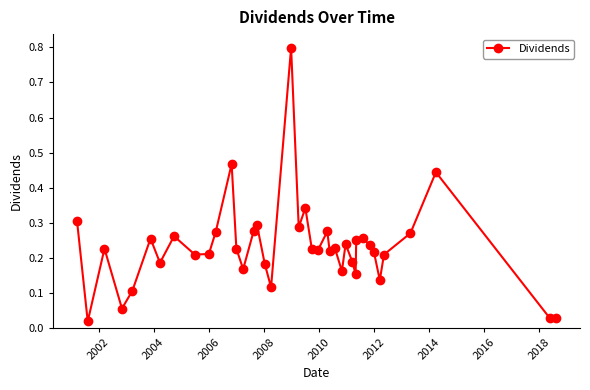

What is the greatest value displayed?

0.8